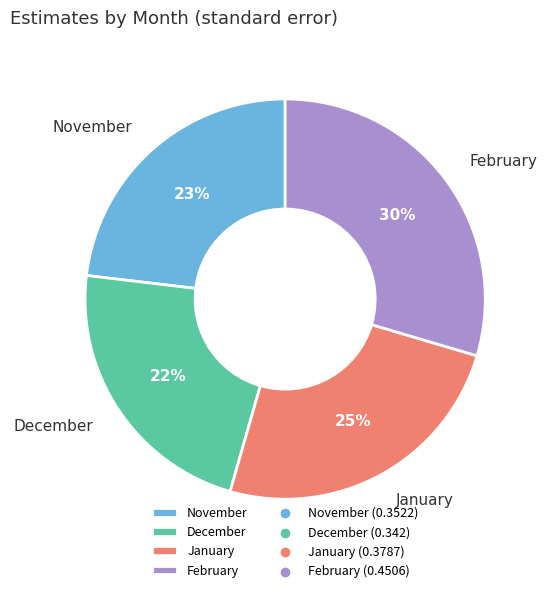

How many segments does this pie chart have?

4